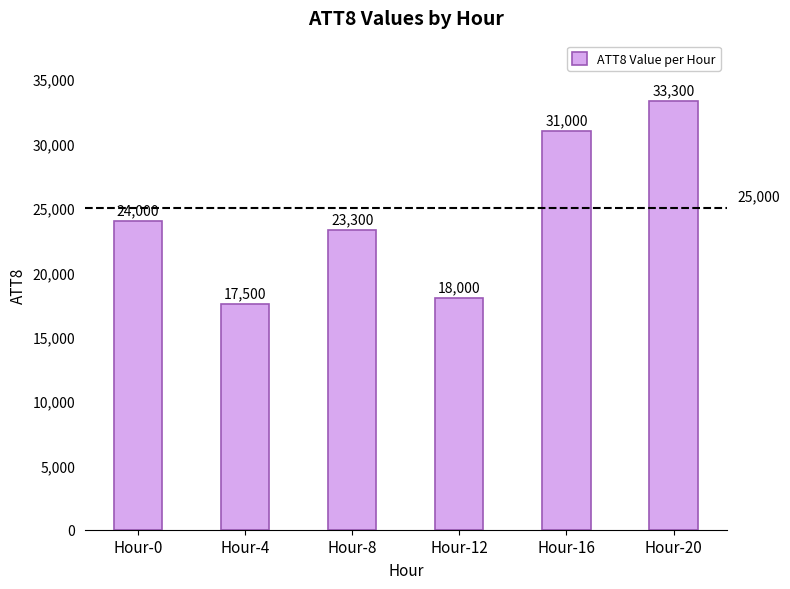

What is the smallest value displayed?

17500